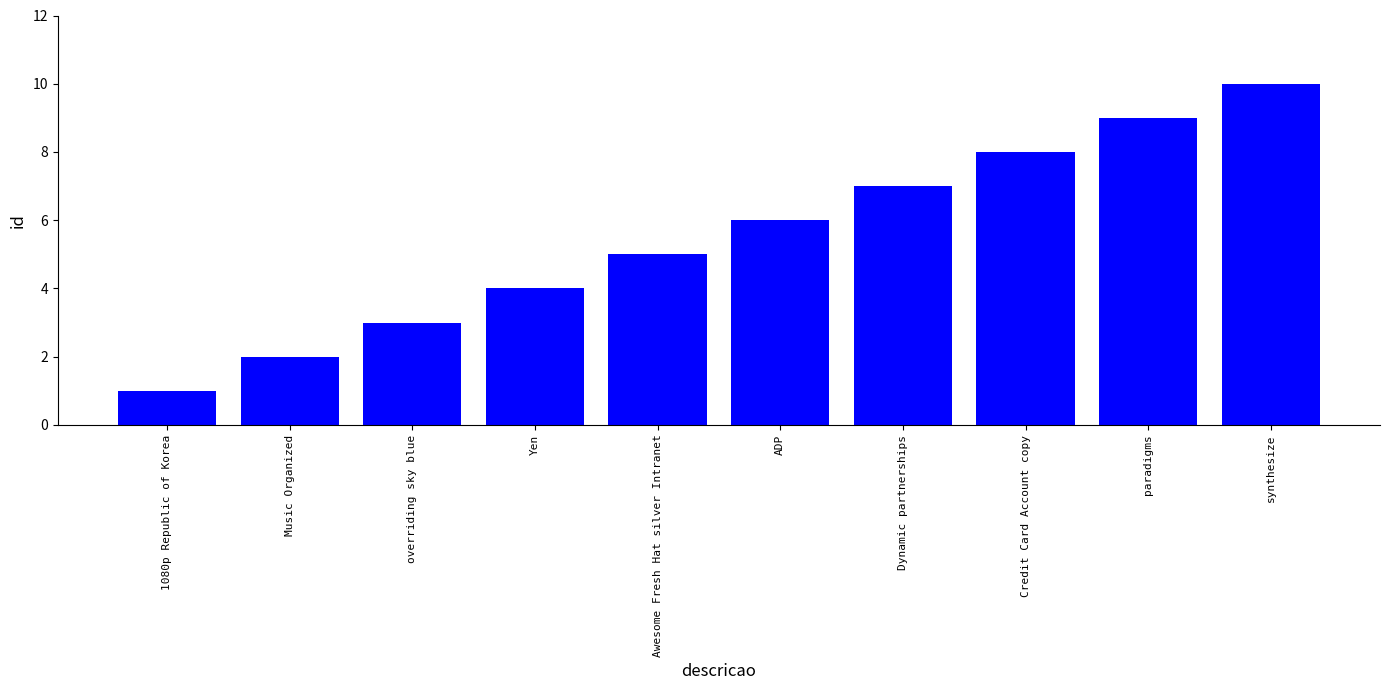

Rank the categories by value from highest to lowest.

synthesize, paradigms, Credit Card Account copy, Dynamic partnerships, ADP, Awesome Fresh Hat silver Intranet, Yen, overriding sky blue, Music Organized, 1080p Republic of Korea